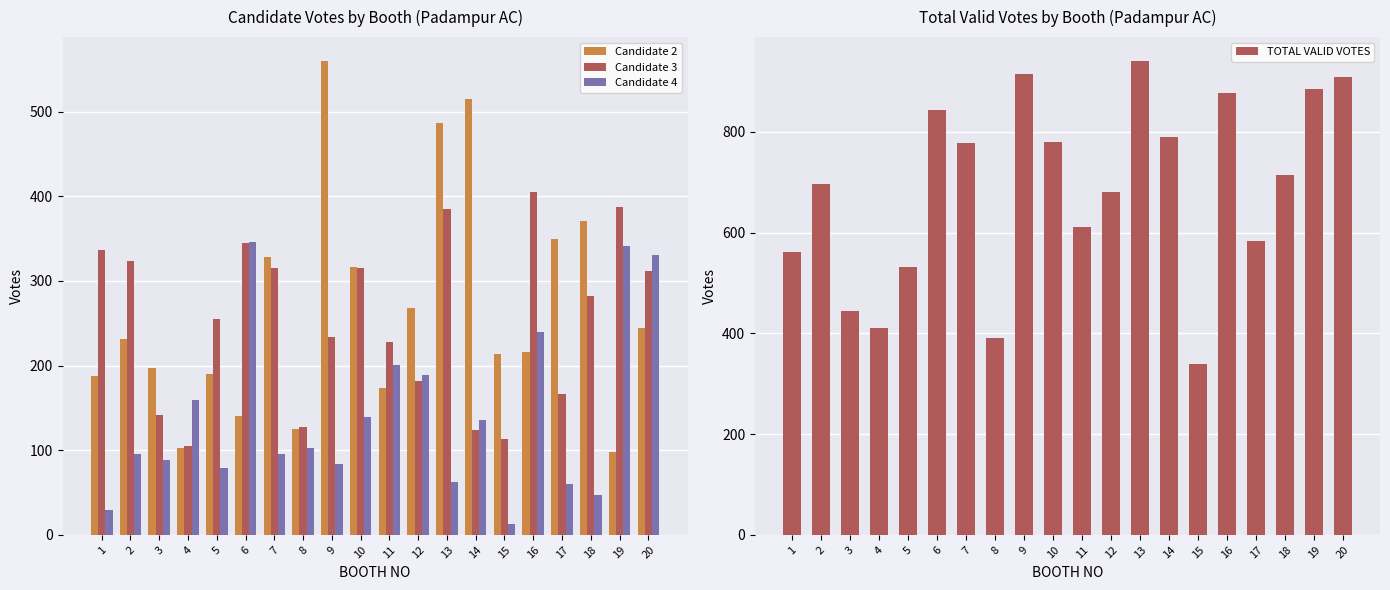

List the series in order of their peak value, lowest first.

Candidate 4, Candidate 3, Candidate 2, TOTAL VALID VOTES